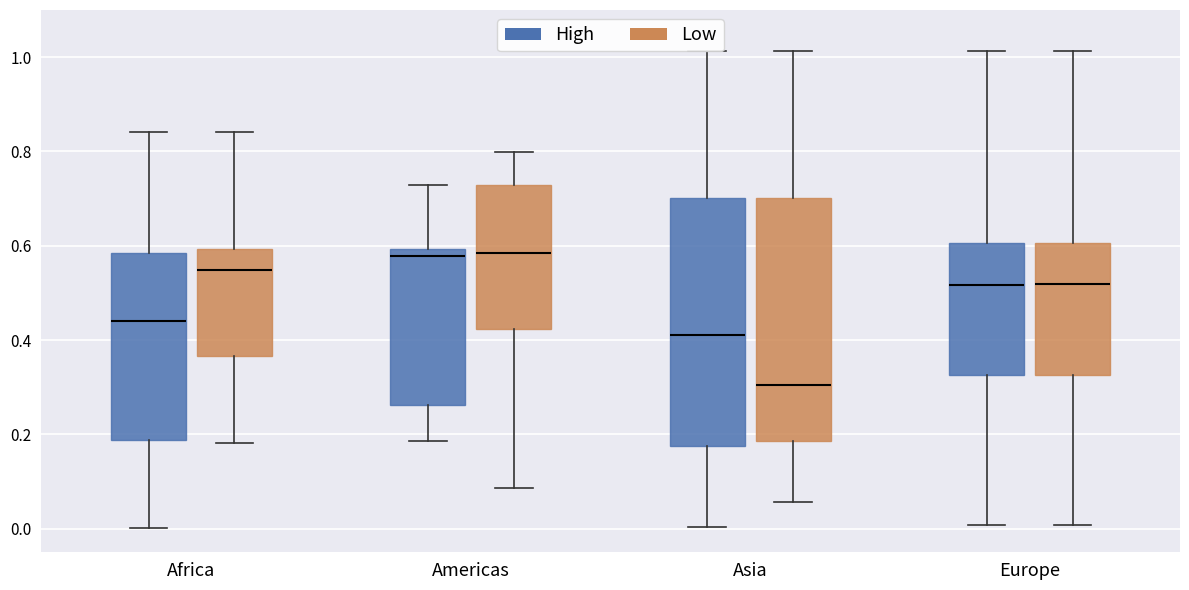

Where does the median line of the box for Africa (High) sit on the y-axis? The values are not printed on the chart, so give them approximately, as read against the axis.

0.44